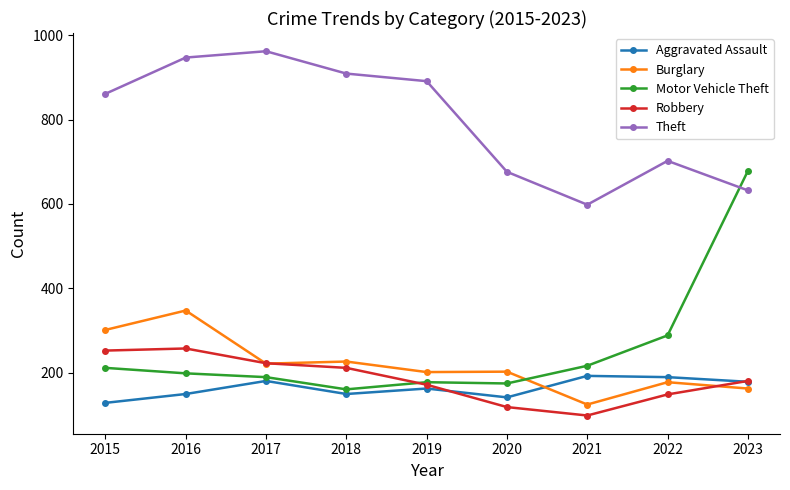

Count the number of categories in the chart.

9